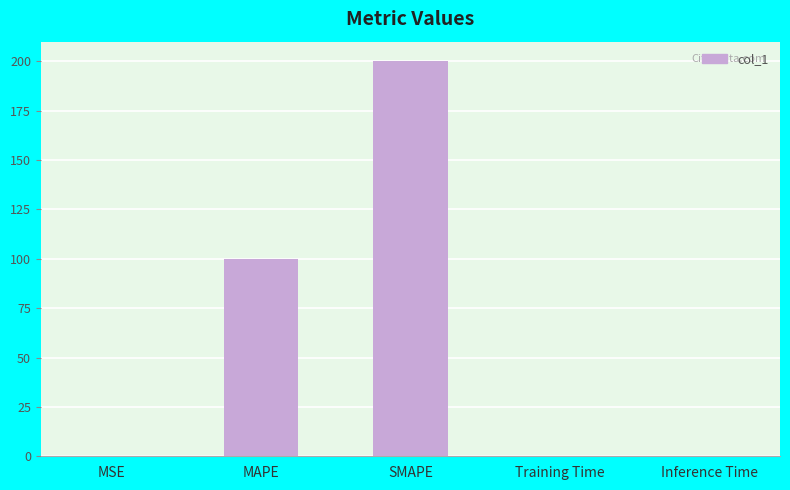

Reading left to right, extract all data points from this chart.

0.1	100.0	200.0	0.1	0.1